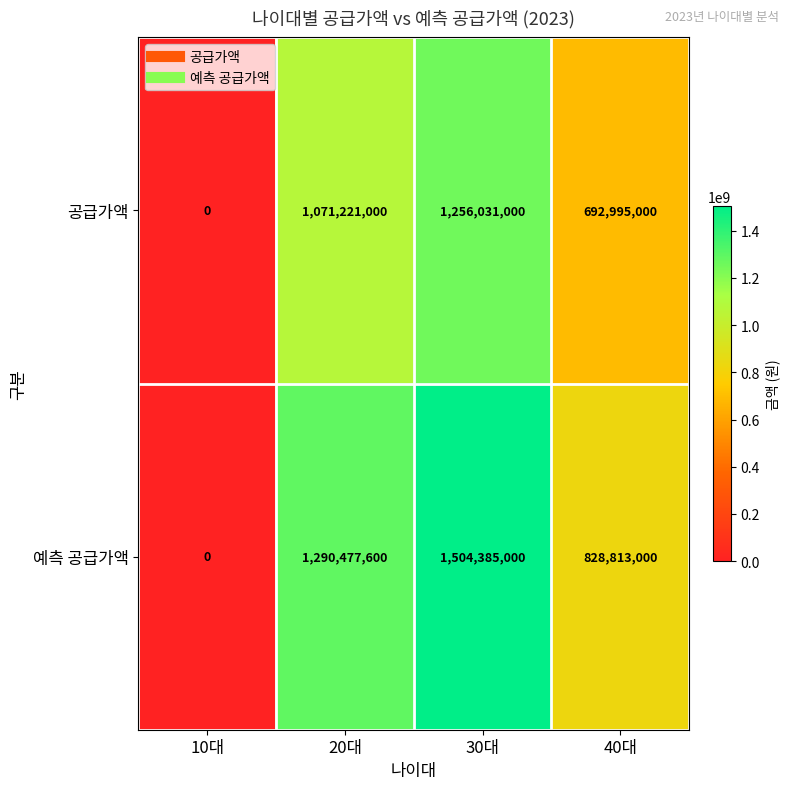

Count the number of data series in this chart.

2